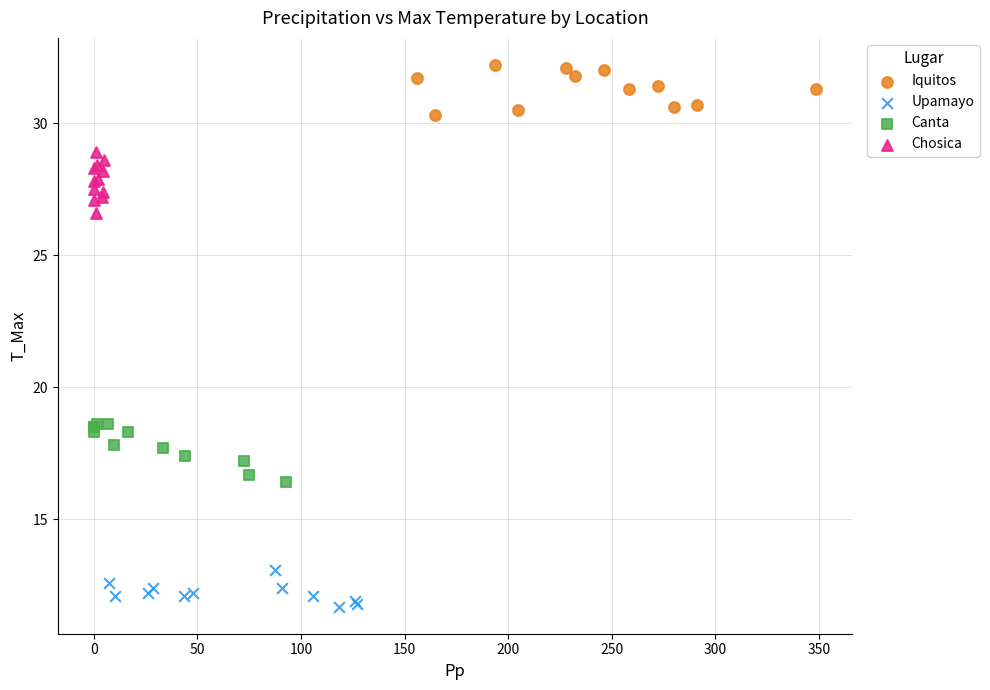

Which series reaches the maximum Y coordinate?

Iquitos